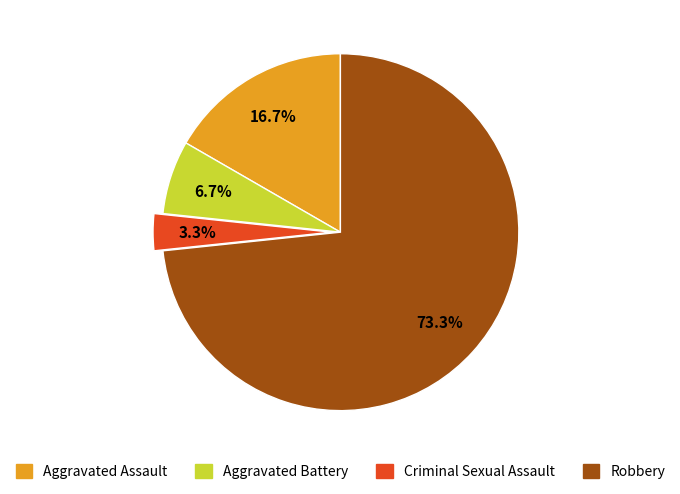

What is the majority slice?

Robbery